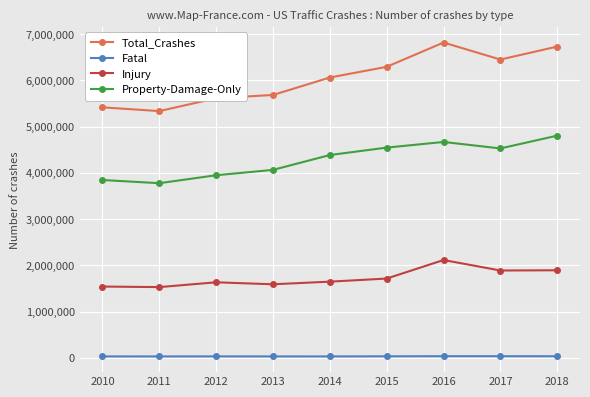

Which category has the highest value across all series?

2016